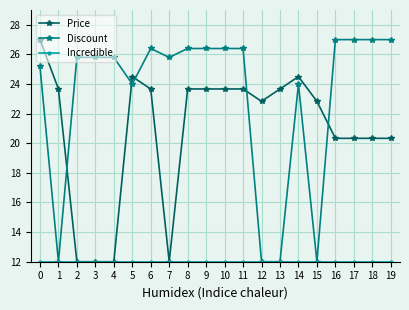

How many data points in Discount are above 25?

14